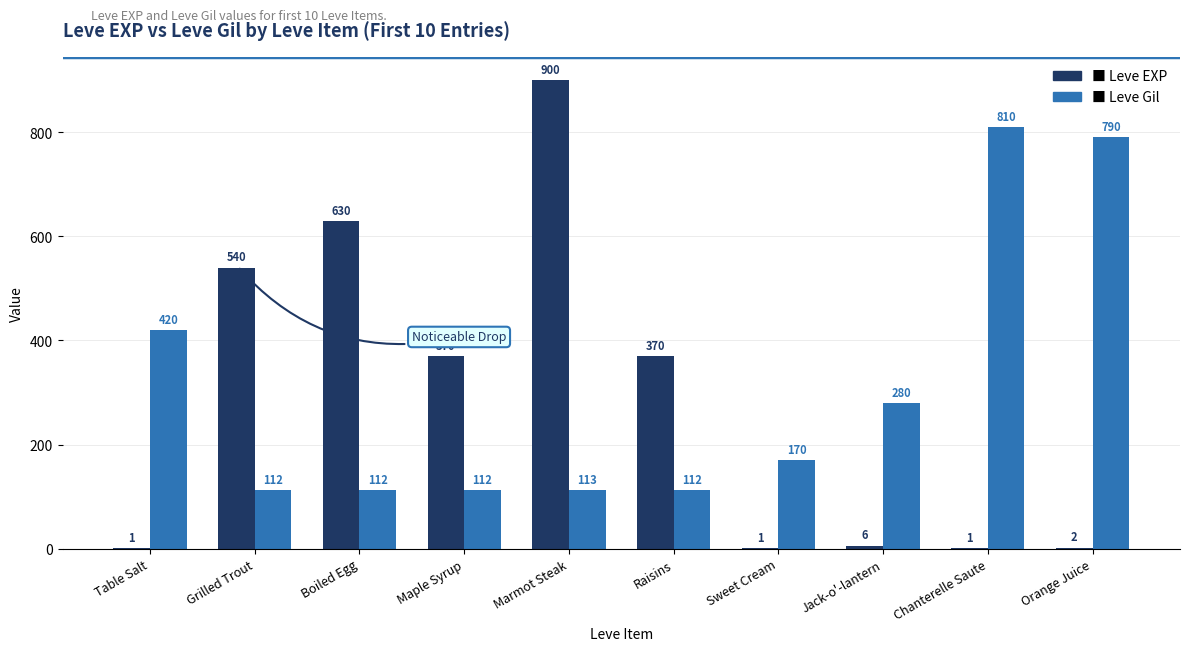

Reading left to right, what are all the values shown in this chart?

Leve EXP: Table Salt=1	Grilled Trout=540	Boiled Egg=630	Maple Syrup=370	Marmot Steak=900	Raisins=370	Sweet Cream=1	Jack-o'-lantern=6	Chanterelle Saute=1	Orange Juice=2
Leve Gil: Table Salt=420	Grilled Trout=112	Boiled Egg=112	Maple Syrup=112	Marmot Steak=113	Raisins=112	Sweet Cream=170	Jack-o'-lantern=280	Chanterelle Saute=810	Orange Juice=790